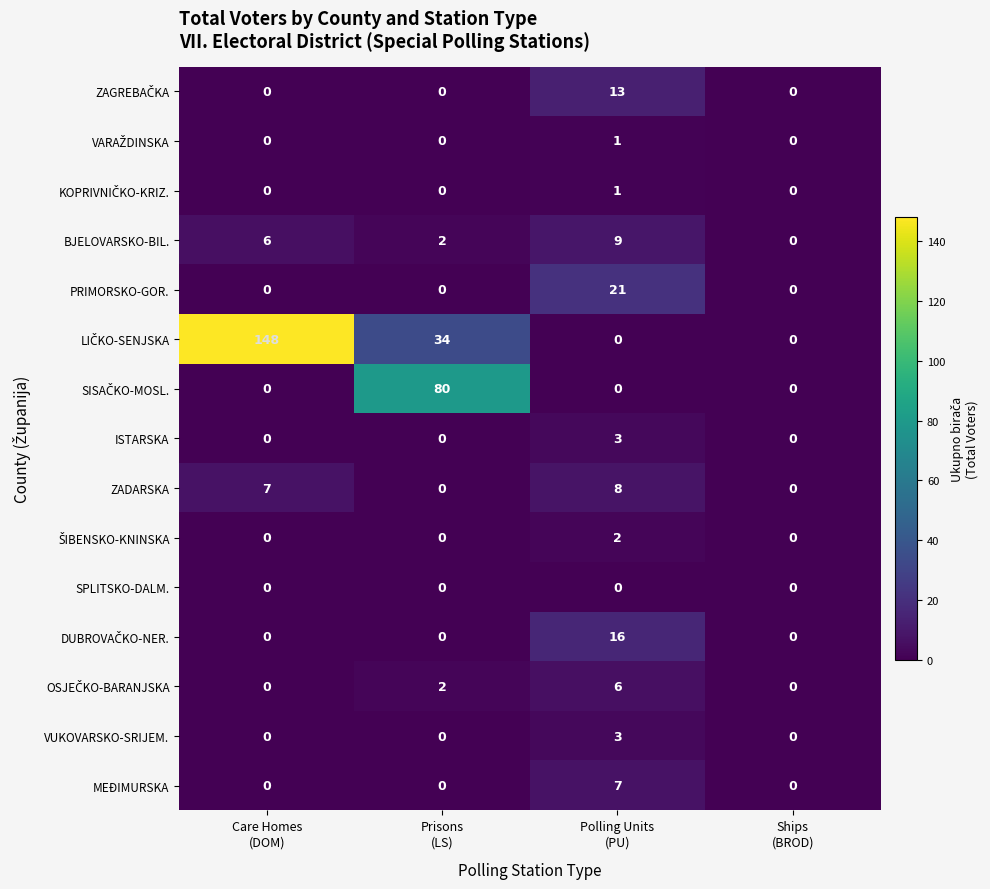

What is the maximum value for ZADARSKA?

8